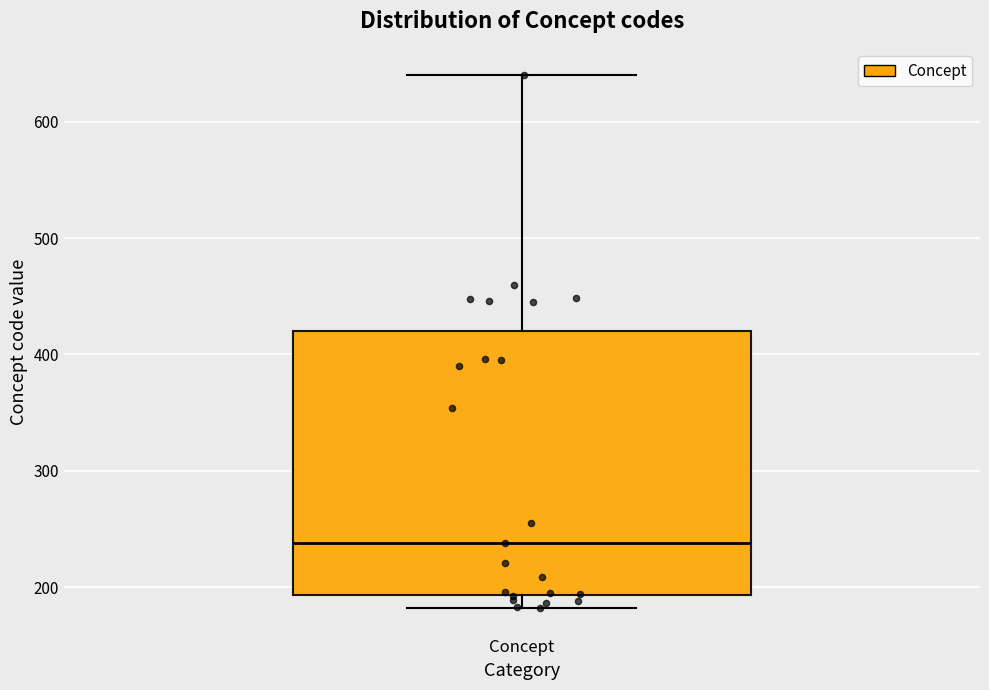

Where does the lower whisker of the box for Concept end on the y-axis? The values are not printed on the chart, so give them approximately, as read against the axis.

180